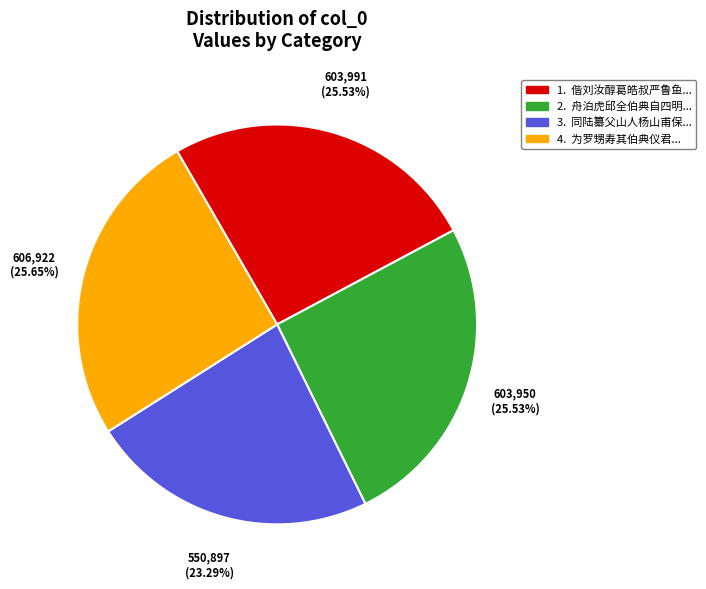

Is there a majority slice in this chart?

No